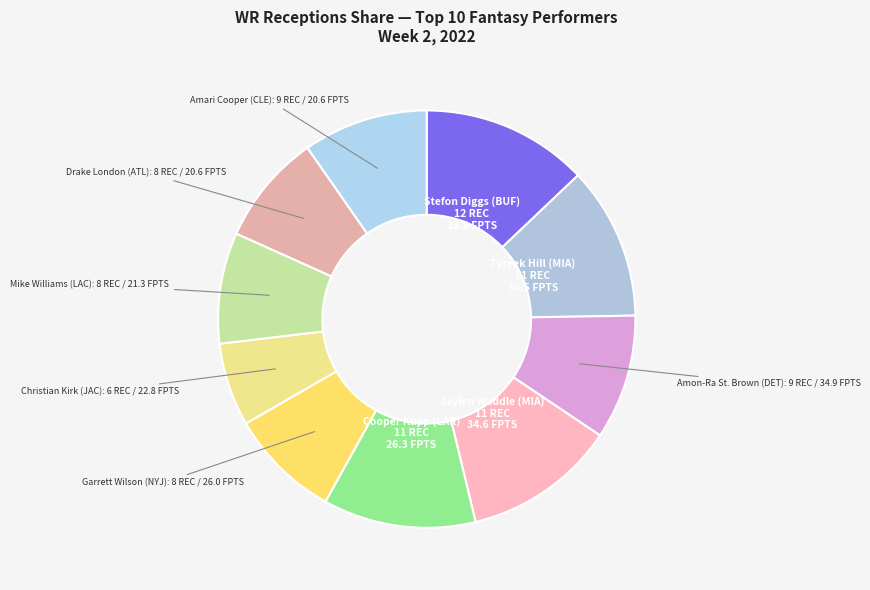

Which slice is the smallest?

Christian Kirk (JAC)